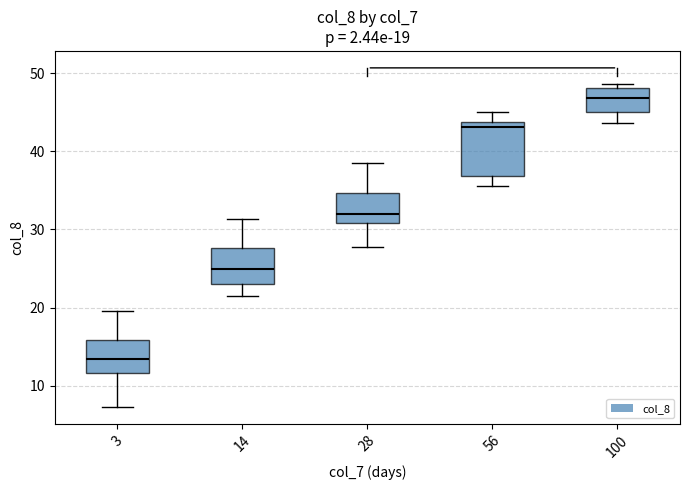

Which box is the tallest, from its lower edge to its upper edge?

56